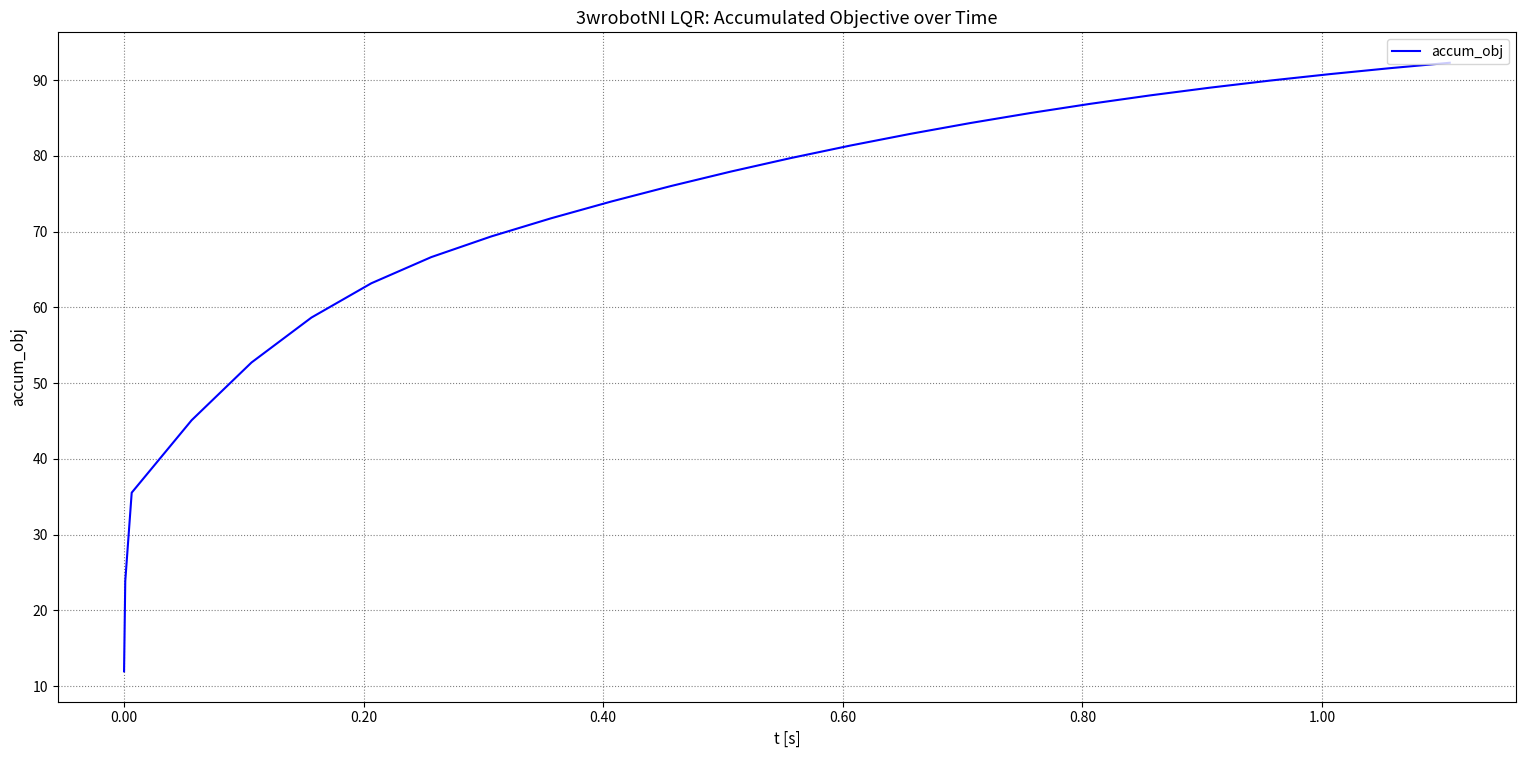

What is the difference between the maximum and minimum values?

80.3